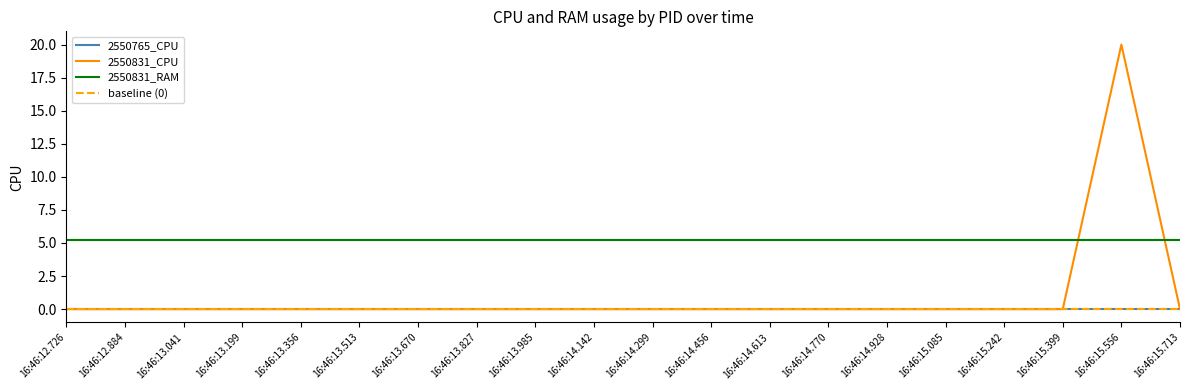

Is the value of RAM at 19 greater than the value of CPU at 5?

Yes